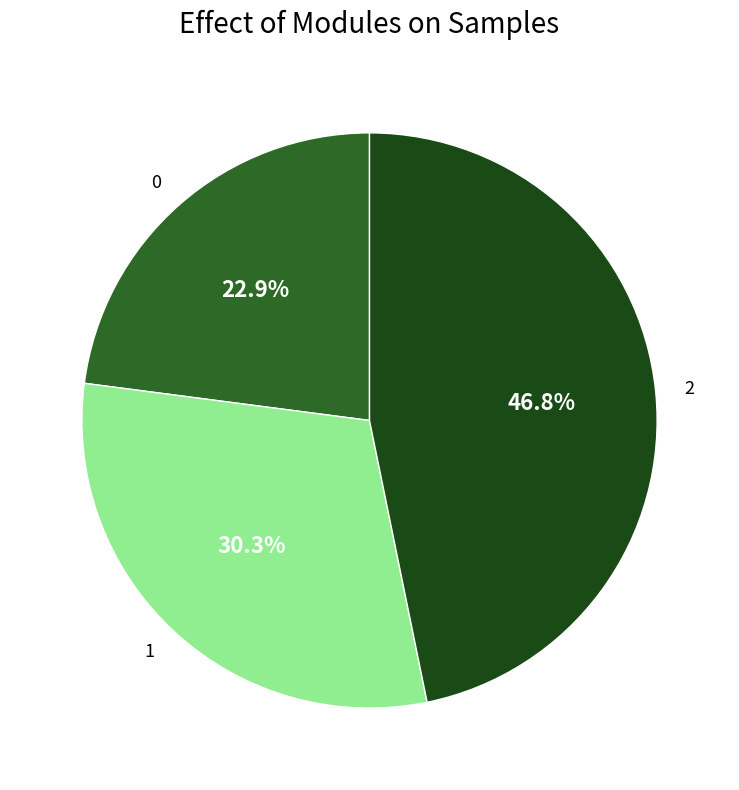

Which category has the biggest portion of the pie?

2